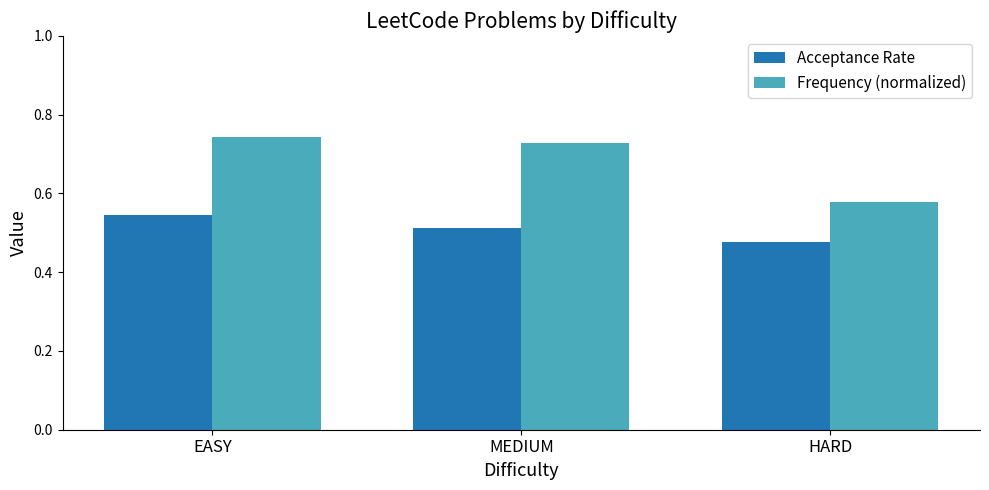

Which series changed the most between EASY and HARD?

Frequency (normalized)